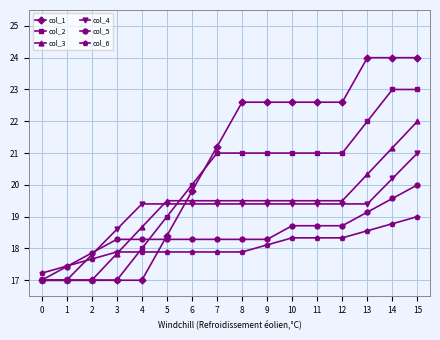

What is the spread (max minus min) of values at 10?

4.3